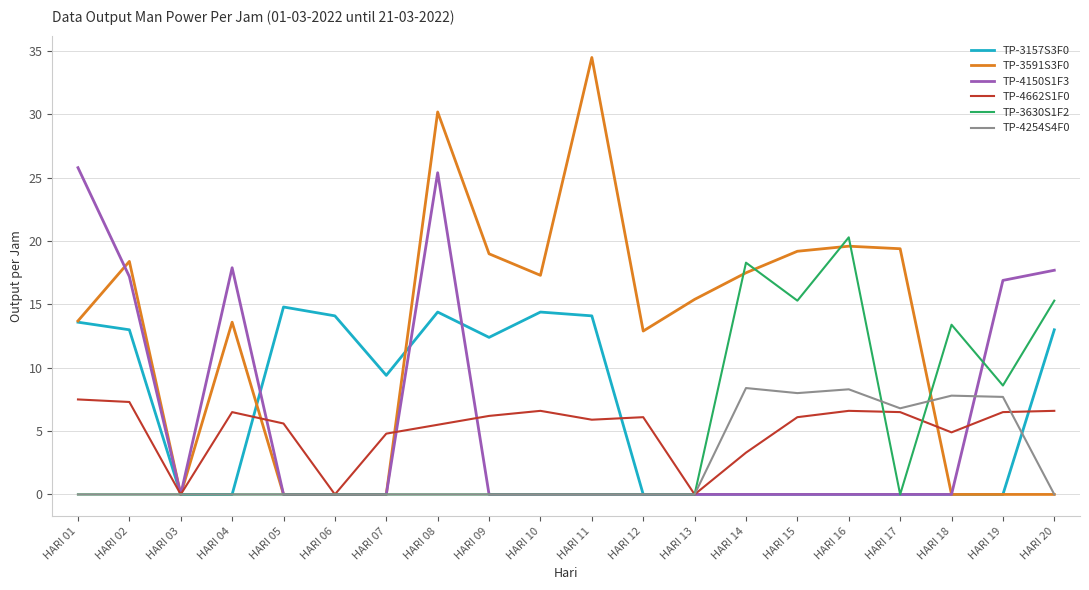

What is the difference between the maximum and minimum values in the TP-4150S1F3 series?

25.8